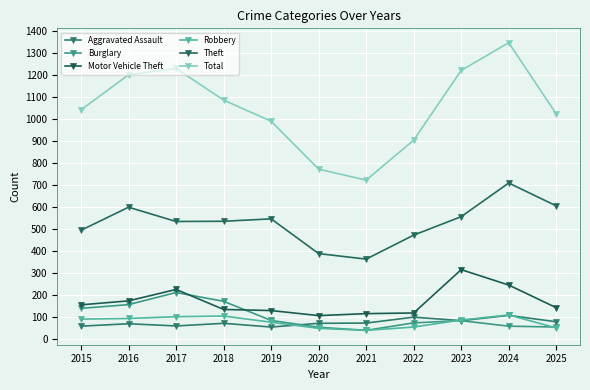

Reading right to left, what are all the values shown in this chart?

Aggravated Assault: 80	109	85	101	74	73	56	73	61	71	60
Burglary: 56	60	85	75	41	55	86	173	213	158	141
Motor Vehicle Theft: 144	247	317	120	117	108	131	136	227	175	157
Robbery: 52	111	88	56	41	50	78	106	103	95	92
Theft: 607	711	558	474	365	390	548	537	536	601	496
Total: 1025	1349	1223	906	724	774	992	1088	1232	1203	1044